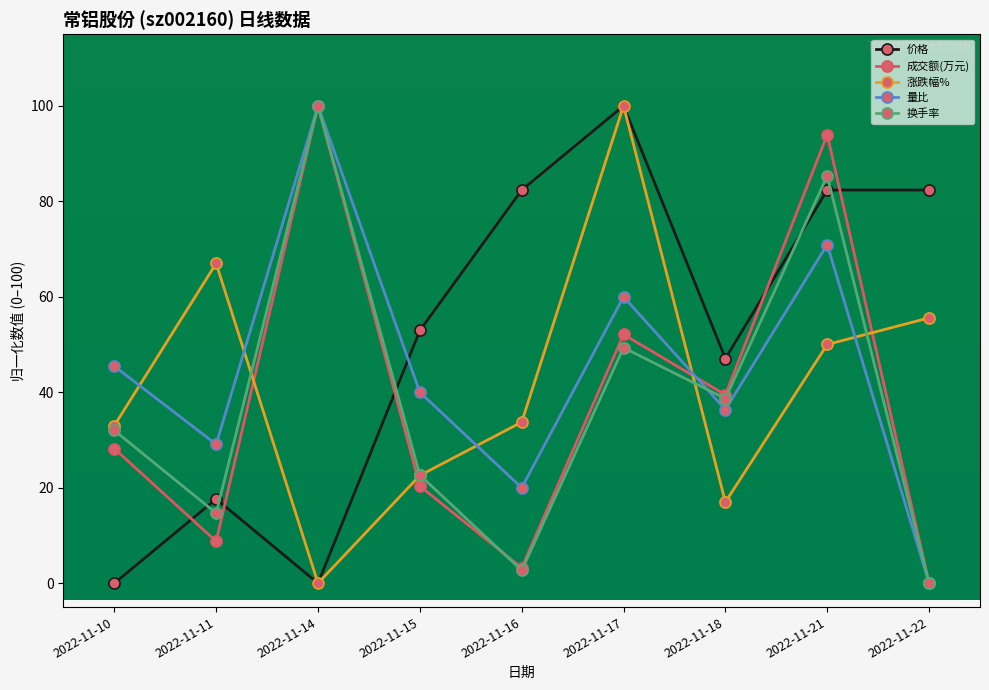

What is the difference between the second highest and minimum values in the 换手率 series?

85.3